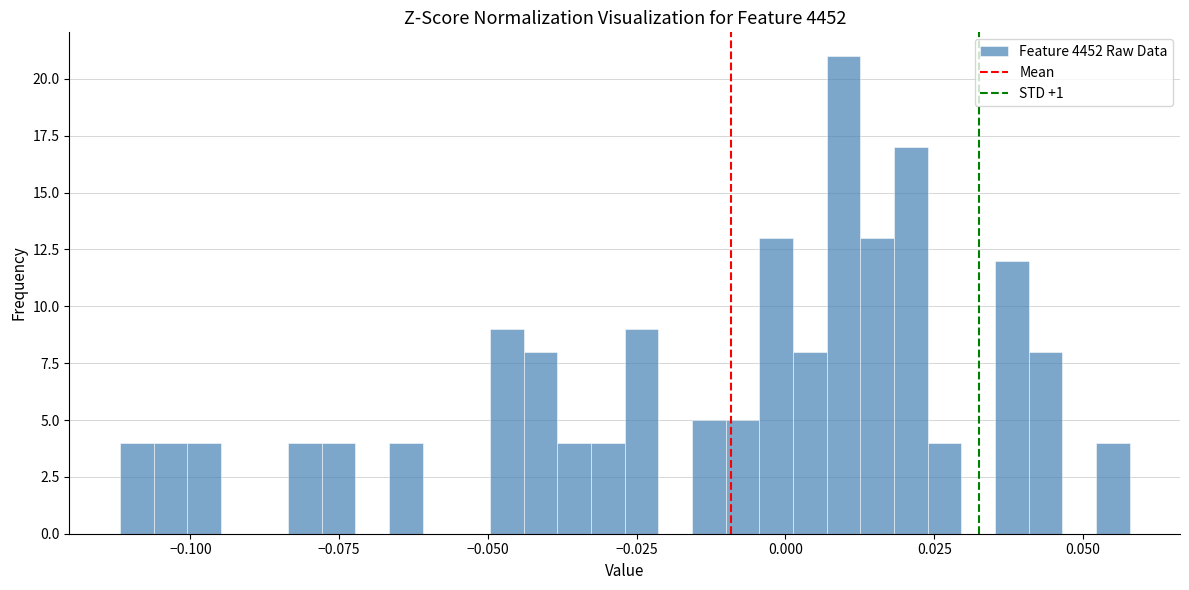

Read against the x-axis, roughly where is the centre of the tallest bar?

0.010